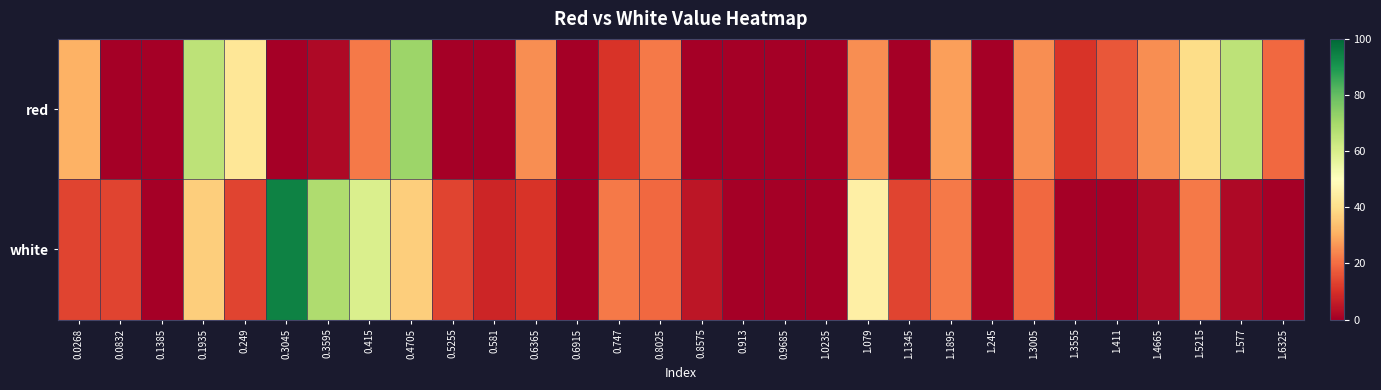

Count the number of data series in this chart.

2